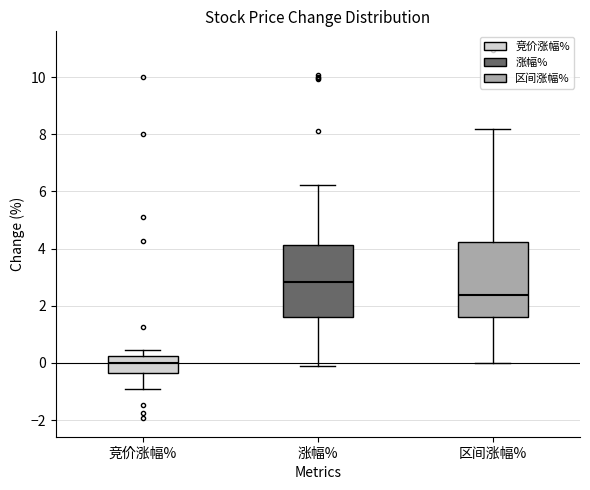

Which box has the lowest median line?

竞价涨幅%